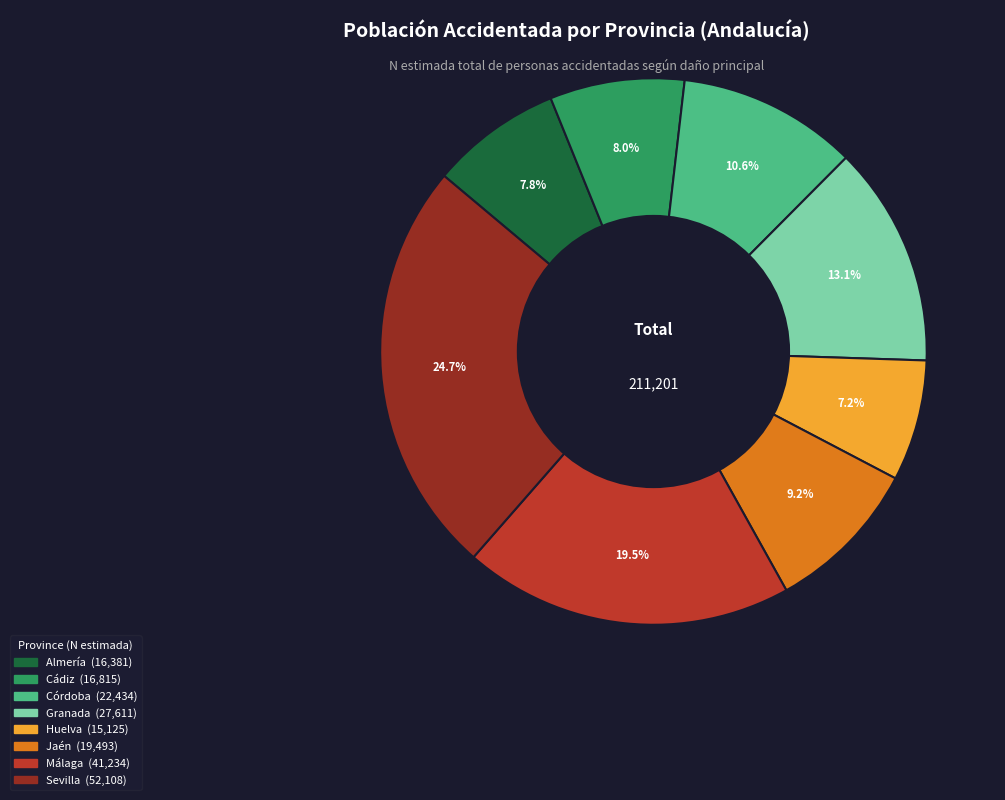

How many segments does this pie chart have?

8